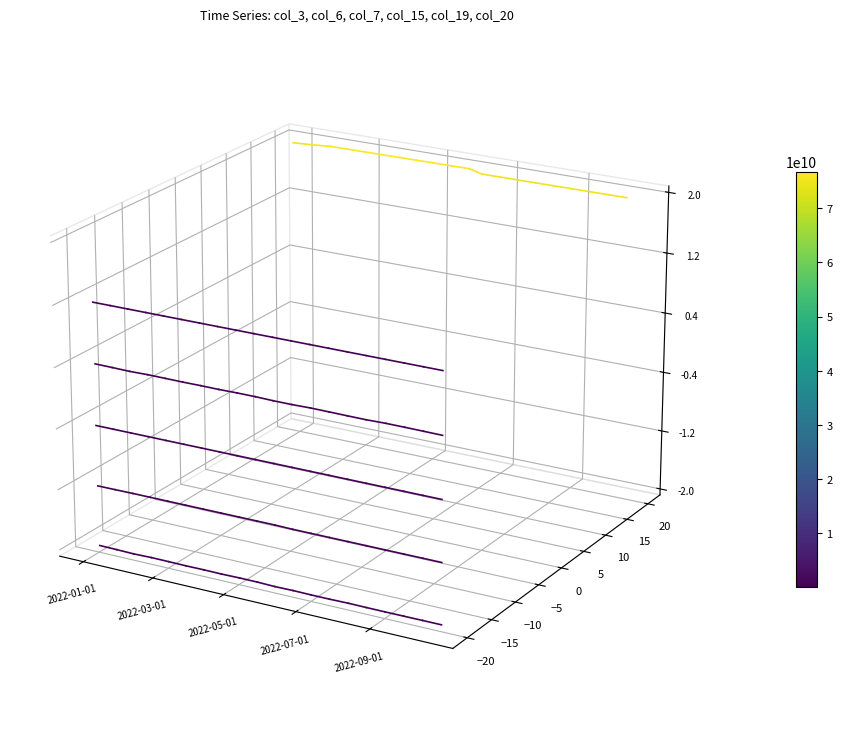

What is the sum of all col_3 values?

-0.1